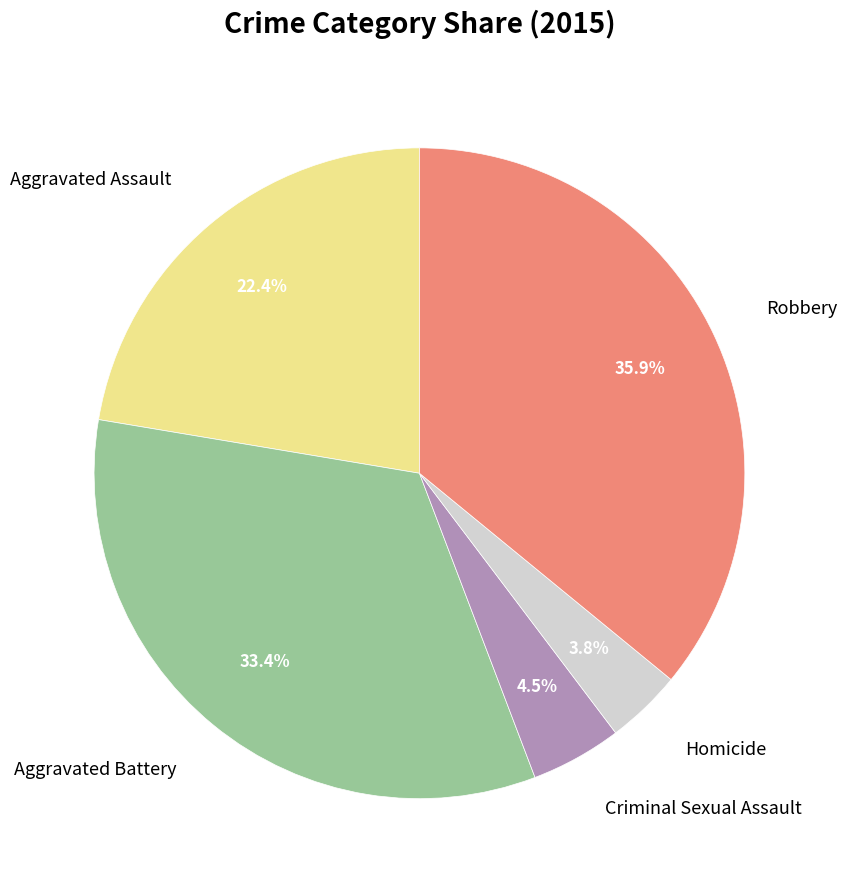

To the nearest percent, what percentage of the pie is Robbery?

36%